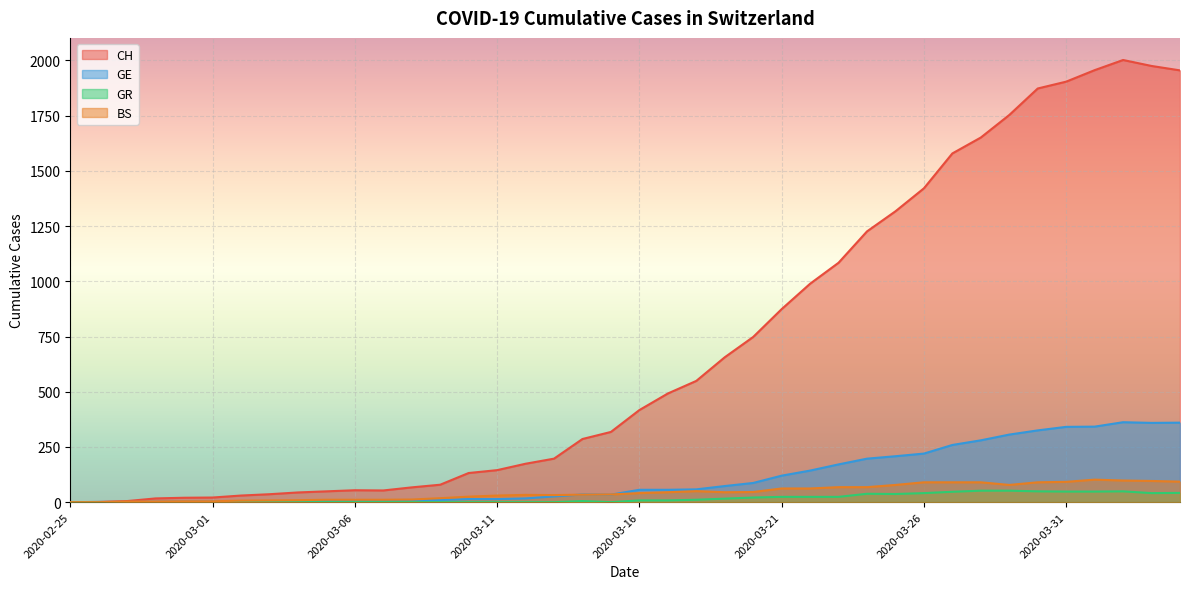

At which category does GE reach its first local peak?

2020-03-14